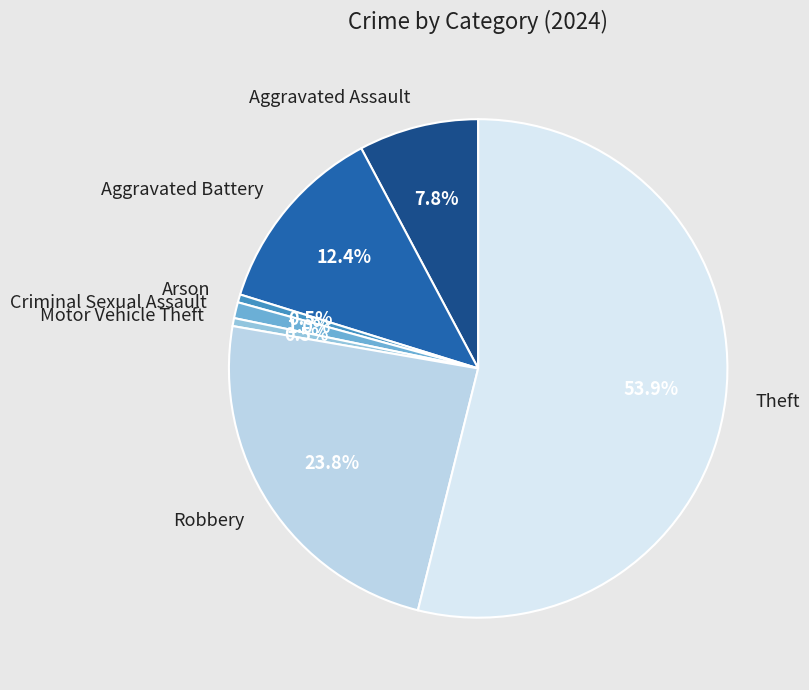

Is the sum of Robbery and Theft greater than half?

Yes